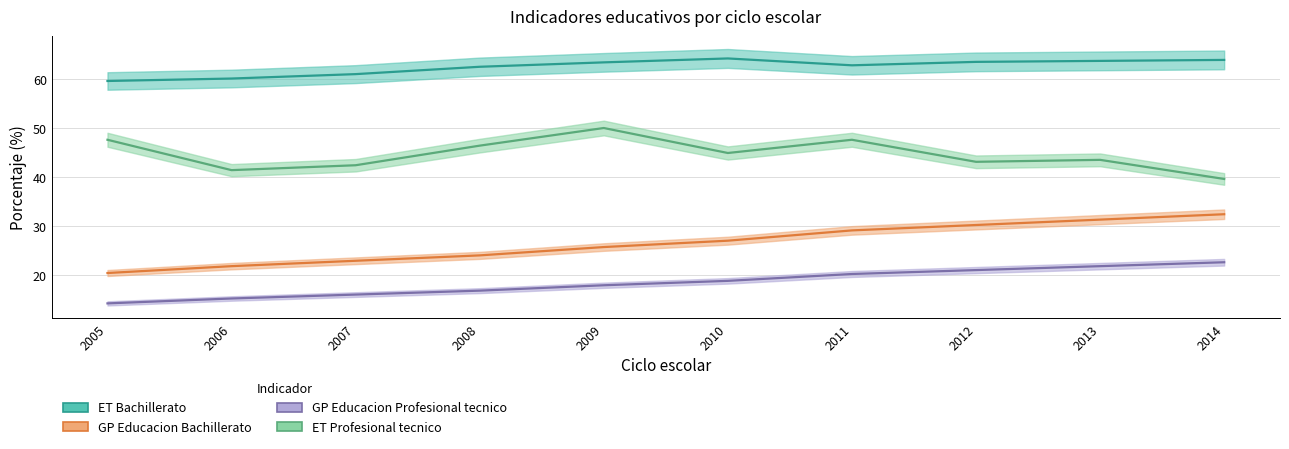

What is the total value across all series at 2014?

158.5